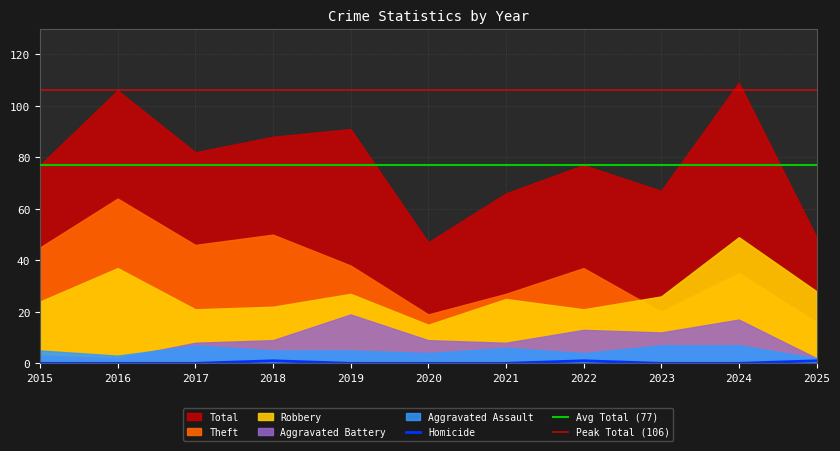

Rank the series by their maximum value, from lowest to highest.

Homicide, Aggravated Assault, Aggravated Battery, Robbery, Theft, Total